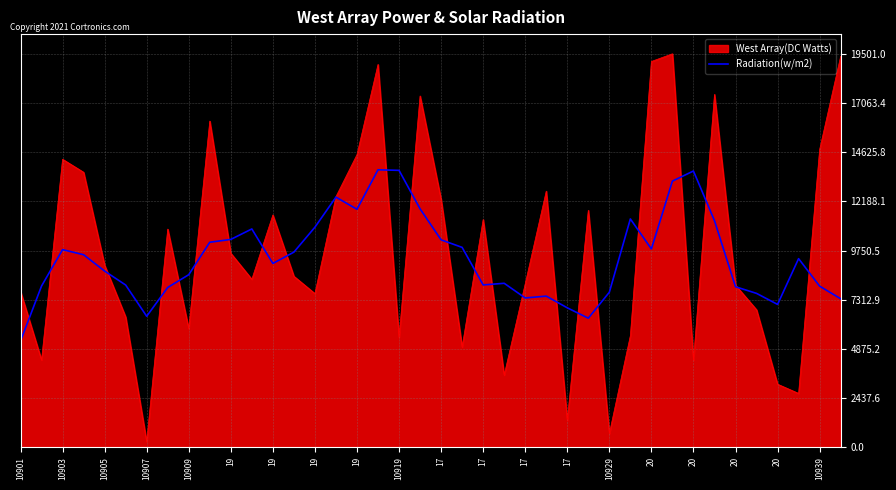

What is the highest value of the Radiation(w/m2) series?

13752.0